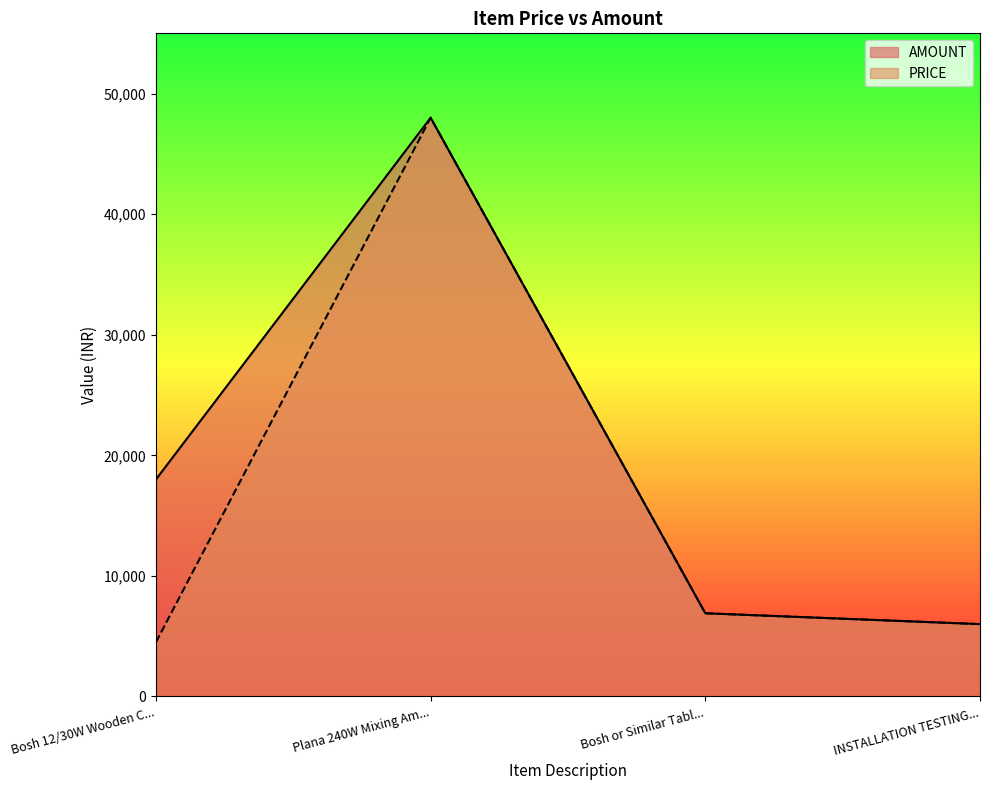

What is the sum of all PRICE values?

65400